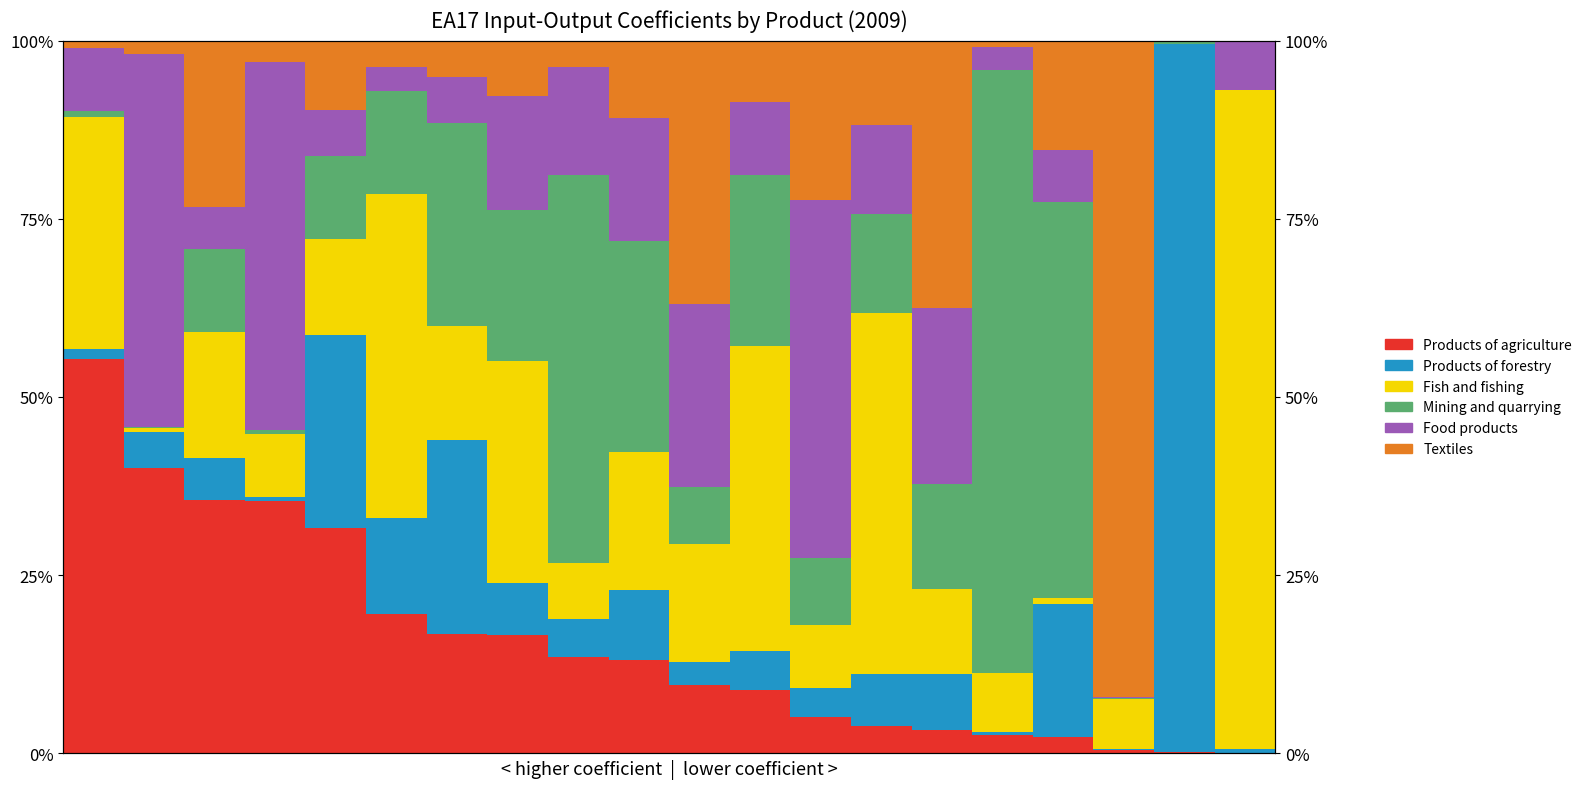

At which category does the chart reach its peak across all series?

18